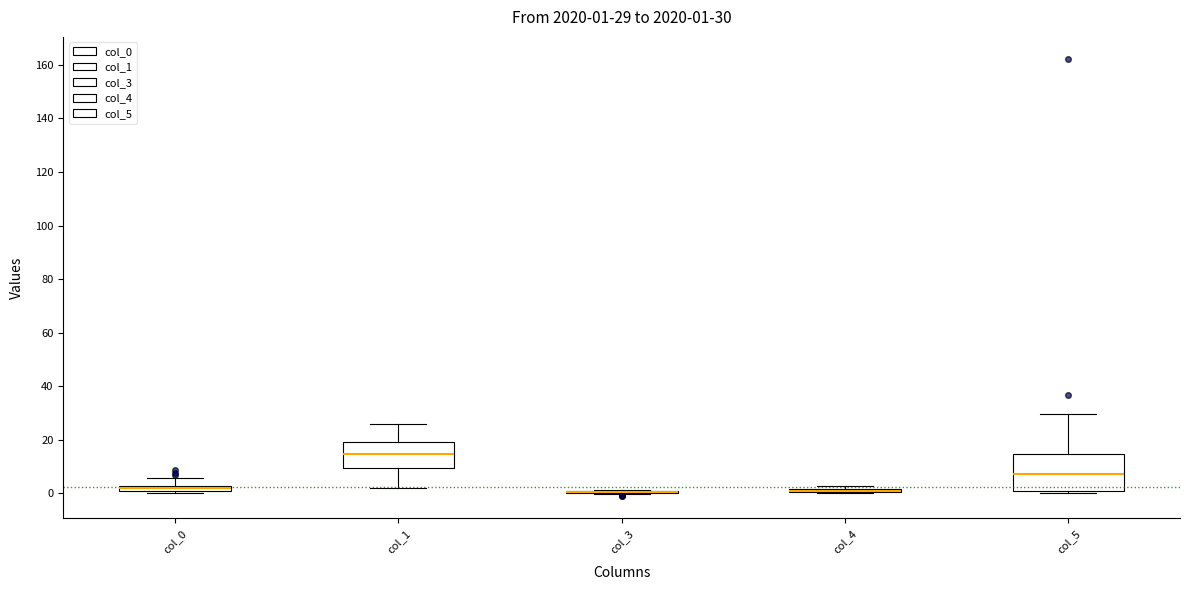

Which box is the tallest, from its lower edge to its upper edge?

col_5